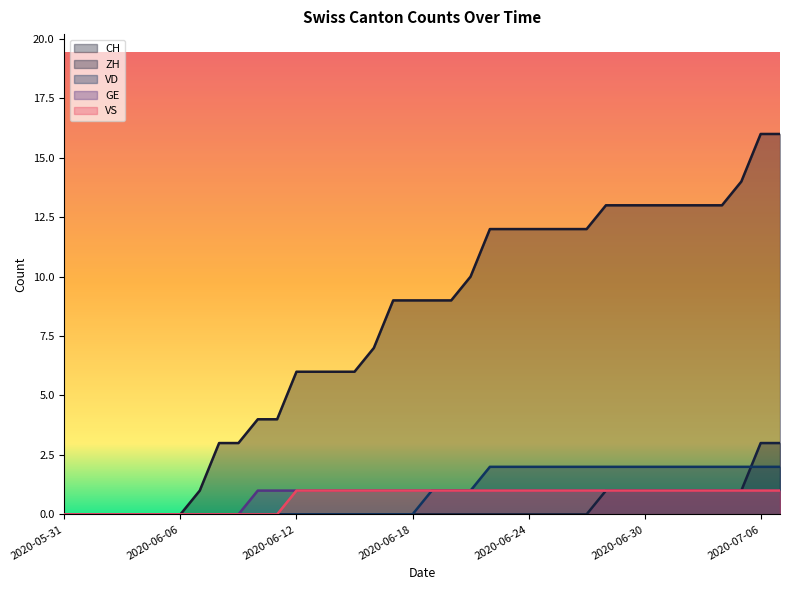

The value of ZH at 2020-06-18 is 2. True or false?

False